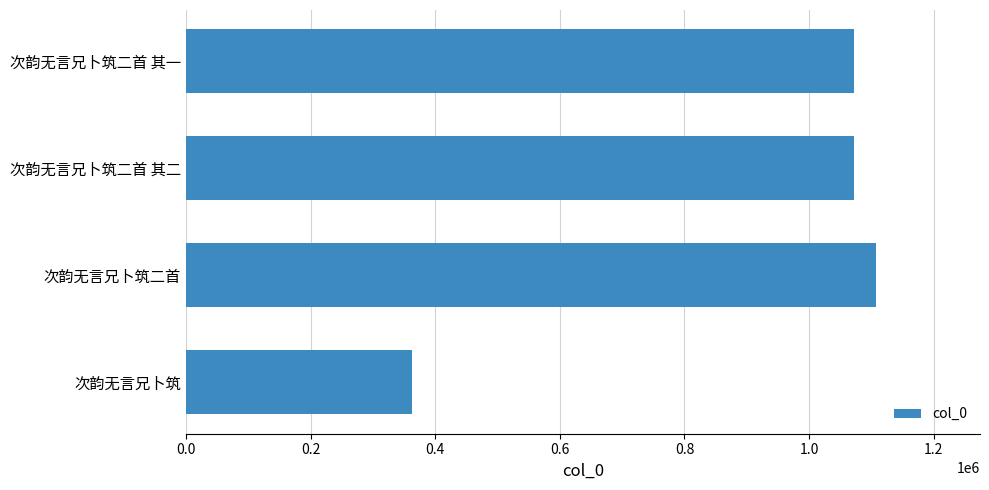

Which category has the highest value across all series?

次韵无言兄卜筑二首